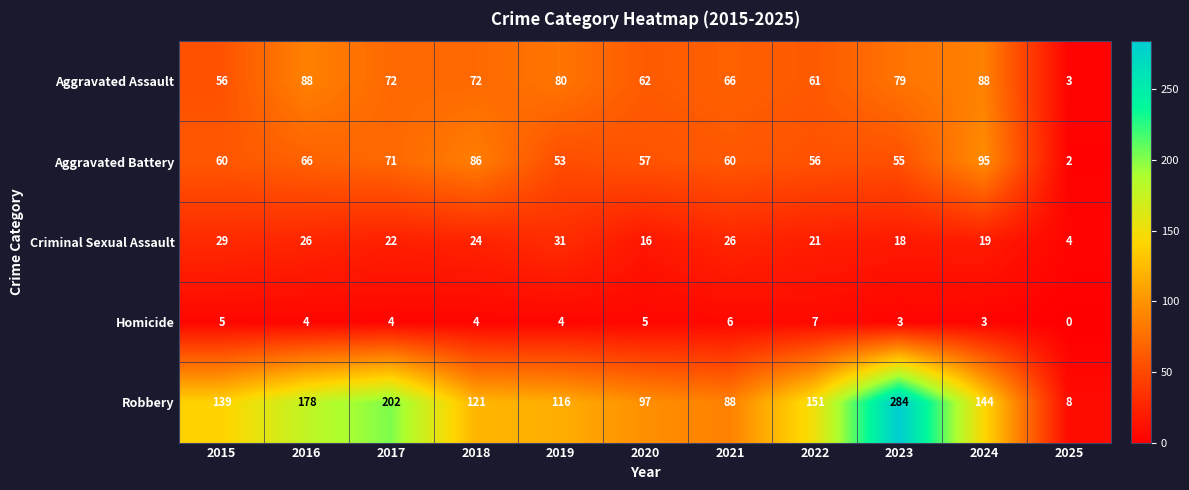

At how many categories does at least one series exceed 24?

10